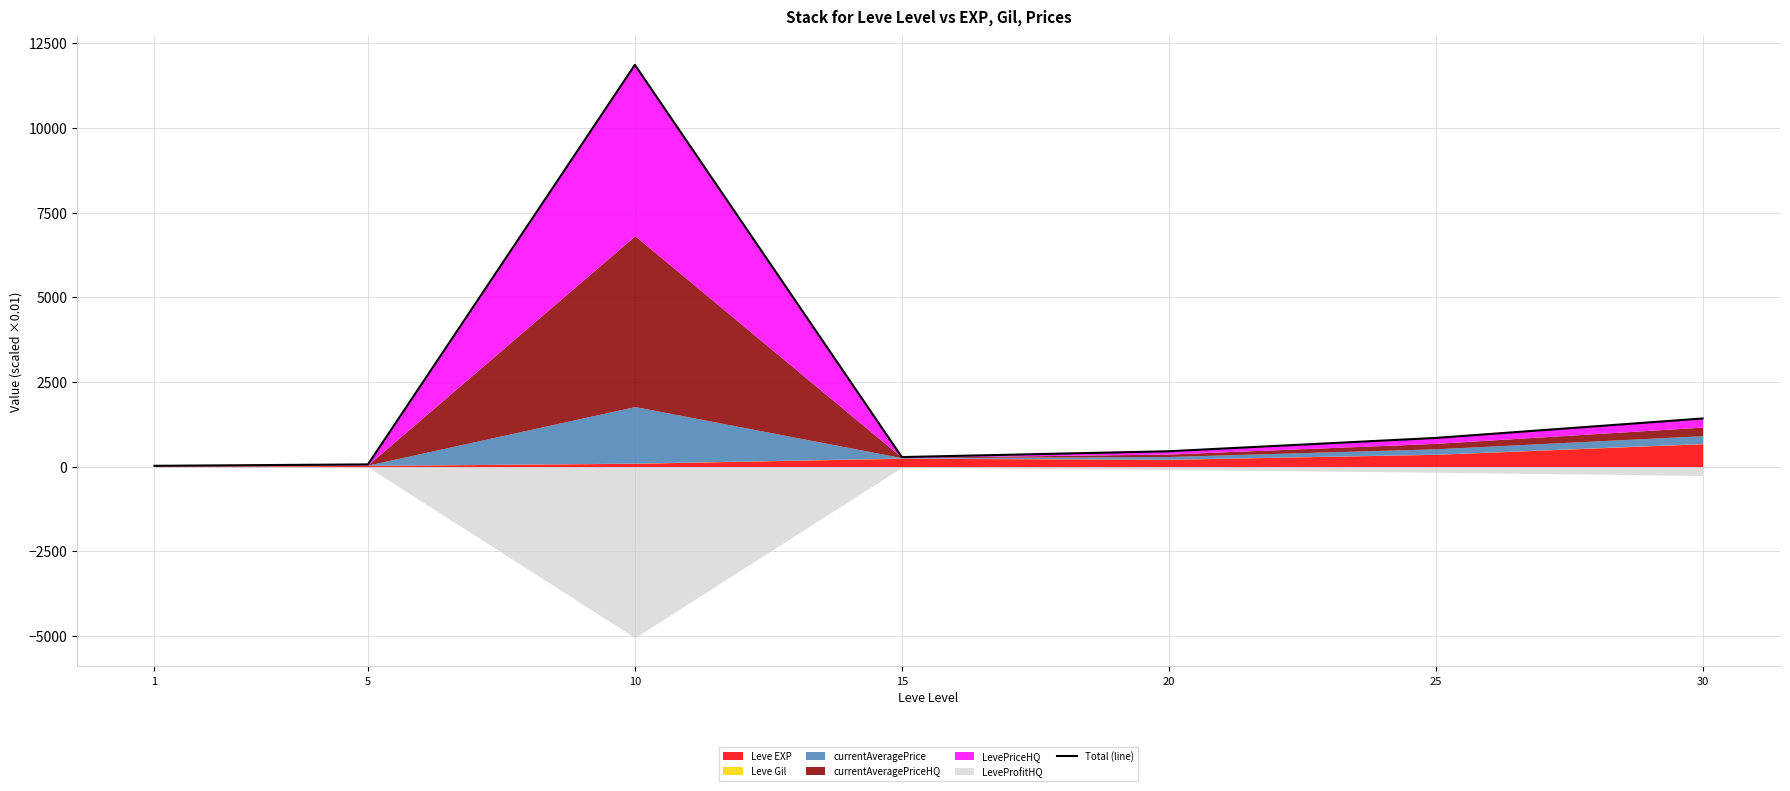

Between 1 and 5, which is larger?

5